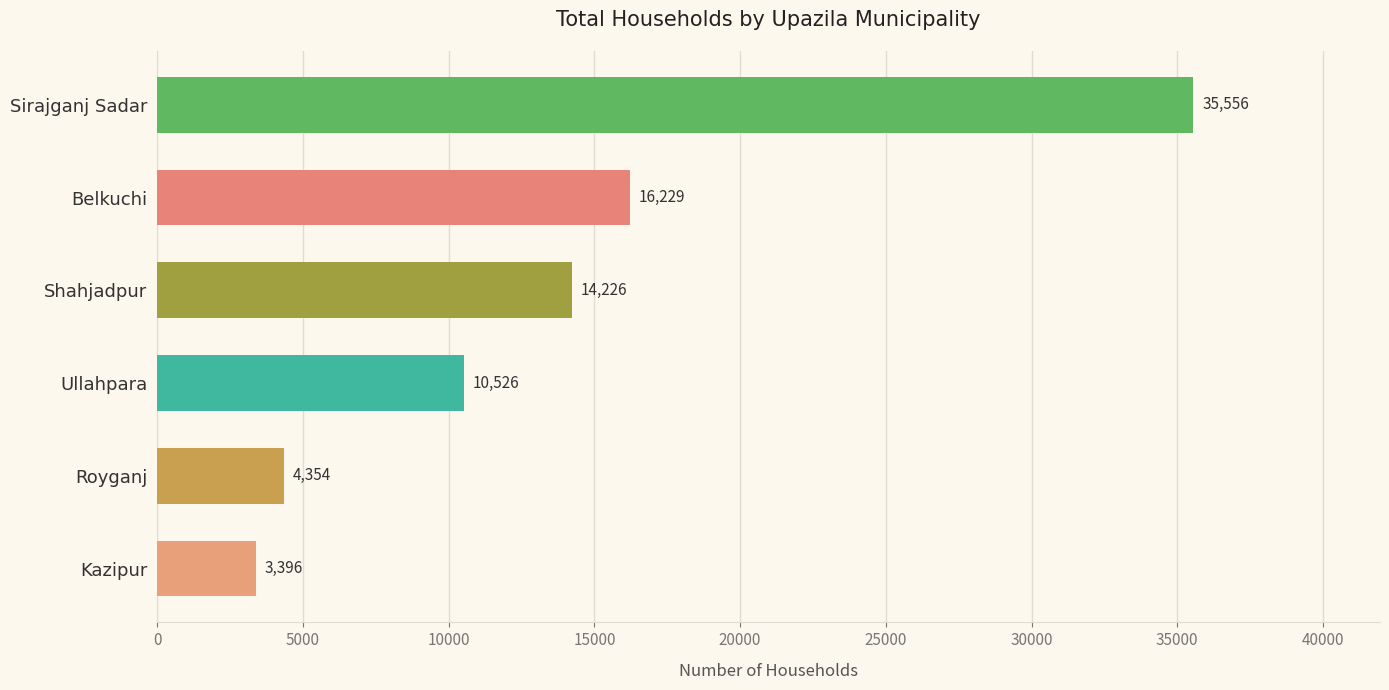

How many data points are less than 14226?

3